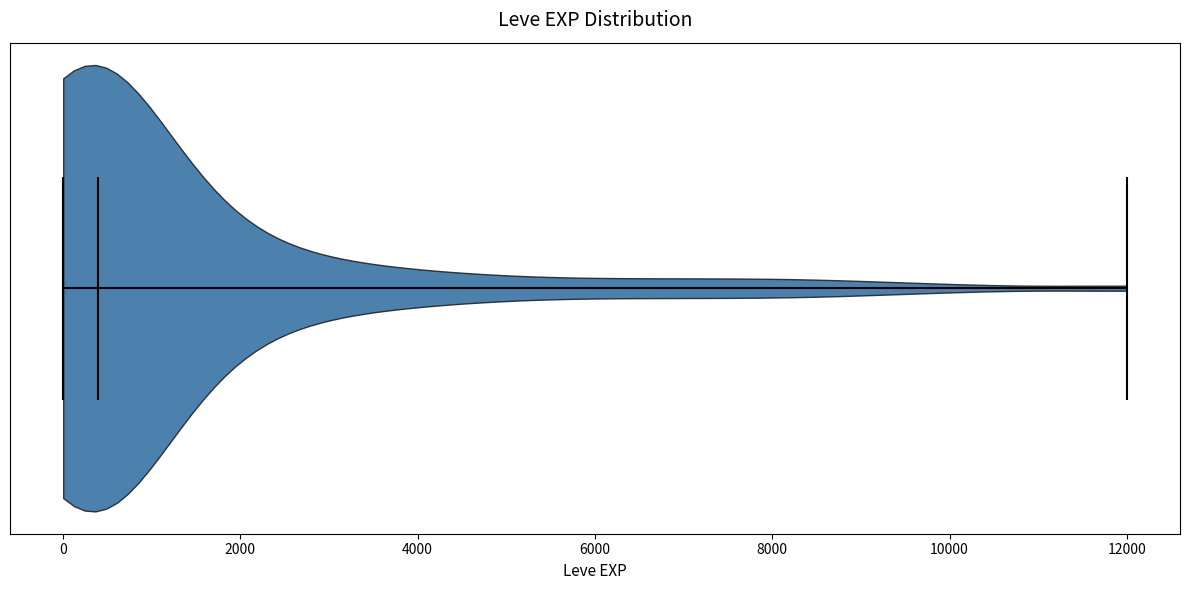

Read this violin plot against the x-axis: where its median line is, and the lowest and highest points the violin reaches. The values are not printed on the chart, so give them approximately, as read against the axis.

median line 400, lowest point 0, highest point 12000